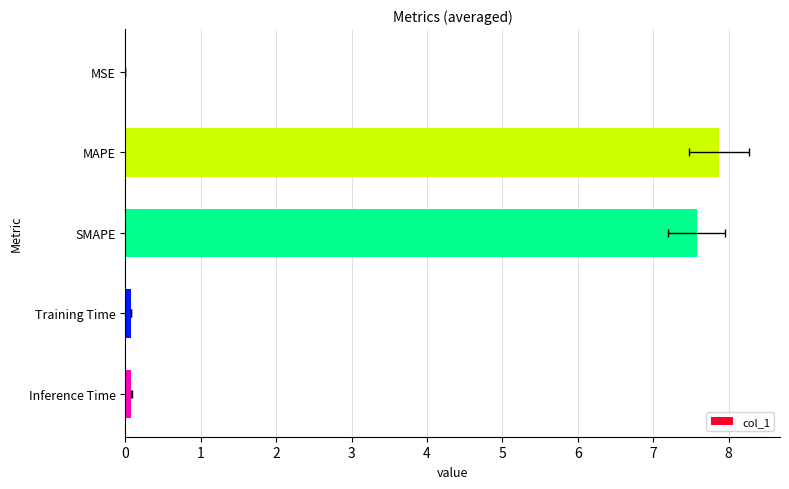

Is it true that the value at Inference Time is 0.1?

False